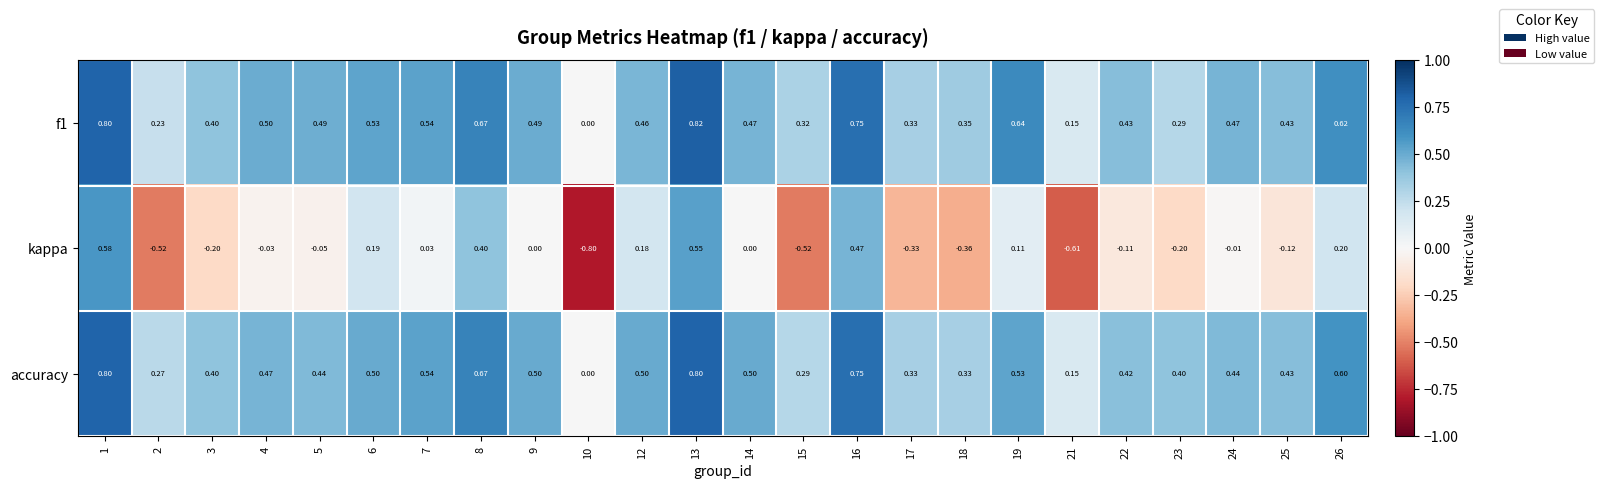

Is the value of accuracy at 14 greater than the value of f1 at 17?

Yes